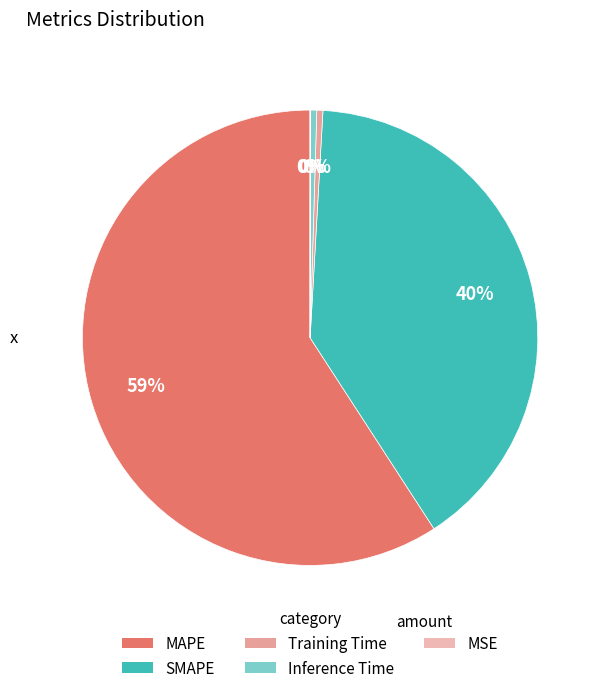

What percentage is NOT represented by MSE?

100.0%